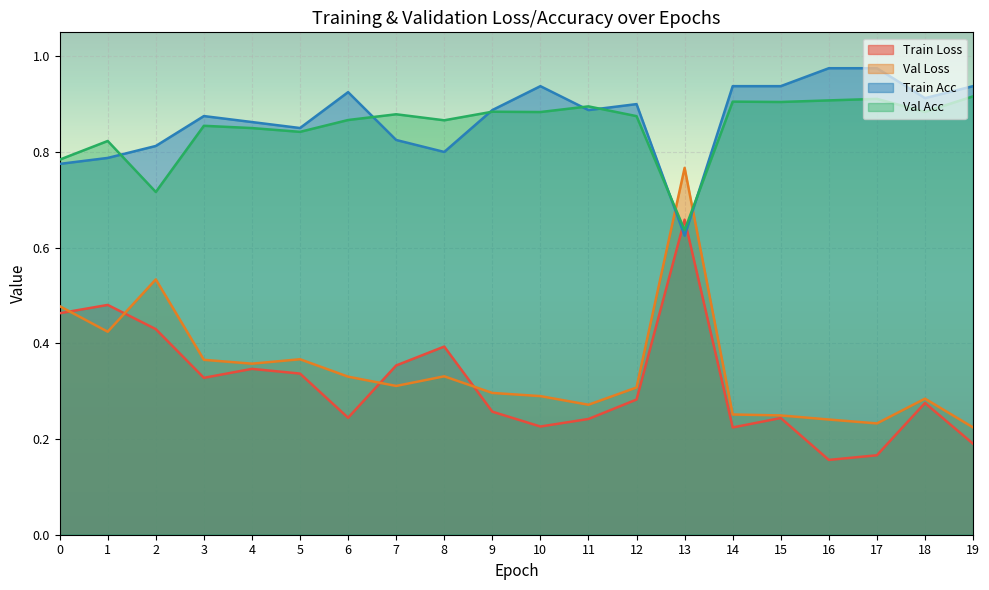

Does the chart display data point markers on the line(s)?

No